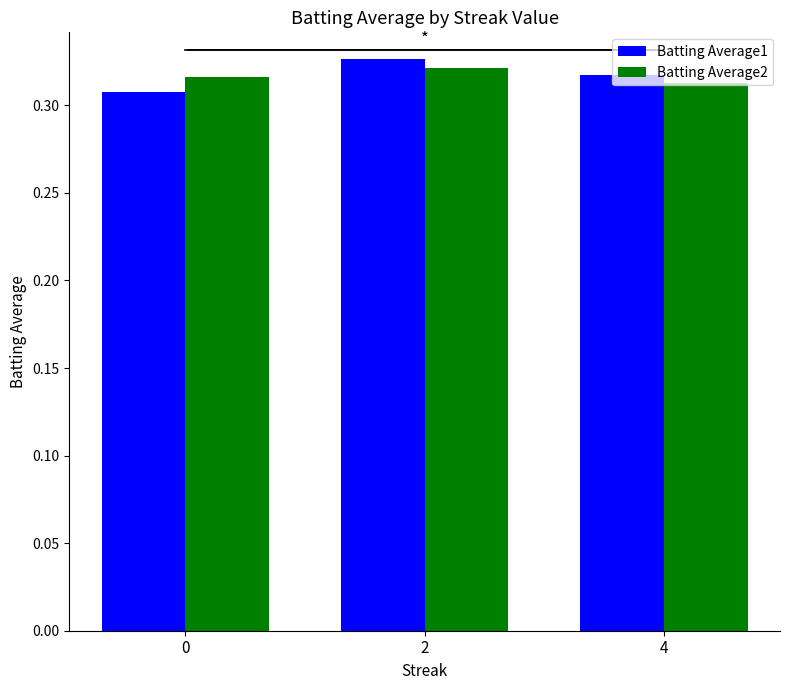

What is the total value across all series at 2?

0.6